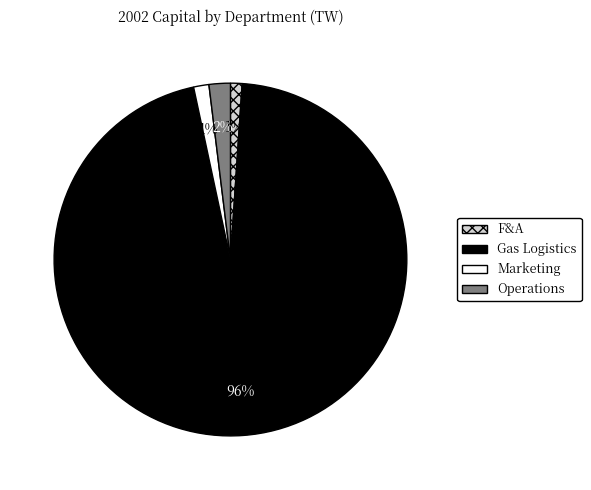

Do Marketing and Gas Logistics together represent more than half of the pie?

Yes